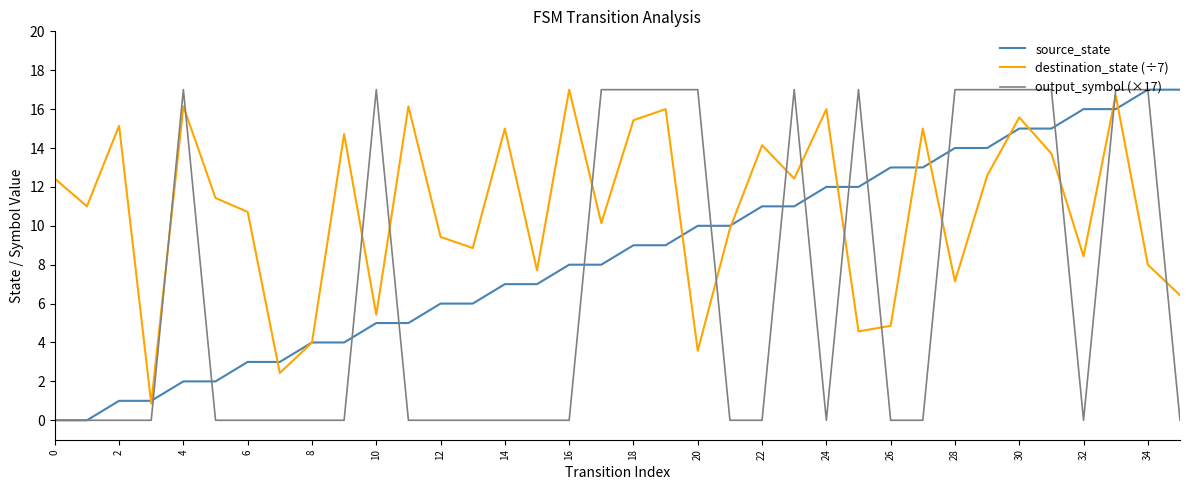

True or false: destination_state (÷7) and output_symbol (×17) cross at least once.

True